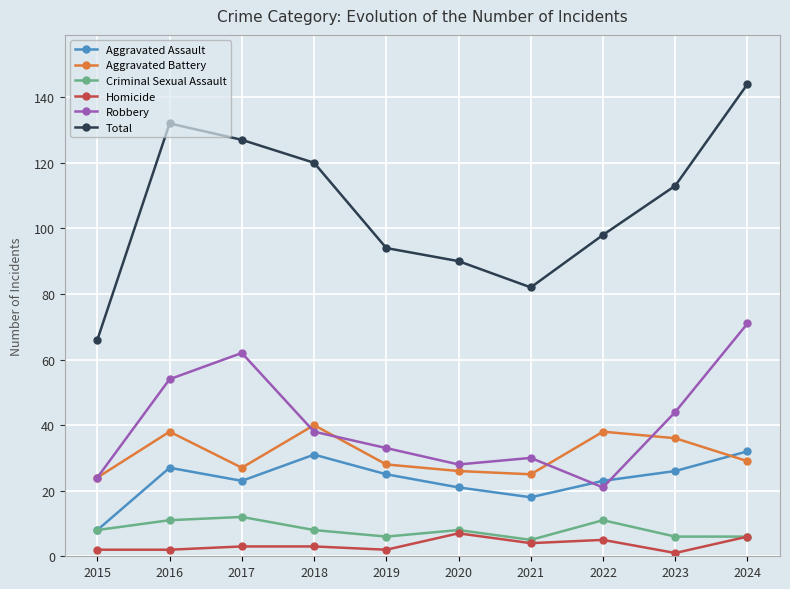

What are all the series names shown in the legend?

Aggravated Assault, Aggravated Battery, Criminal Sexual Assault, Homicide, Robbery, Total